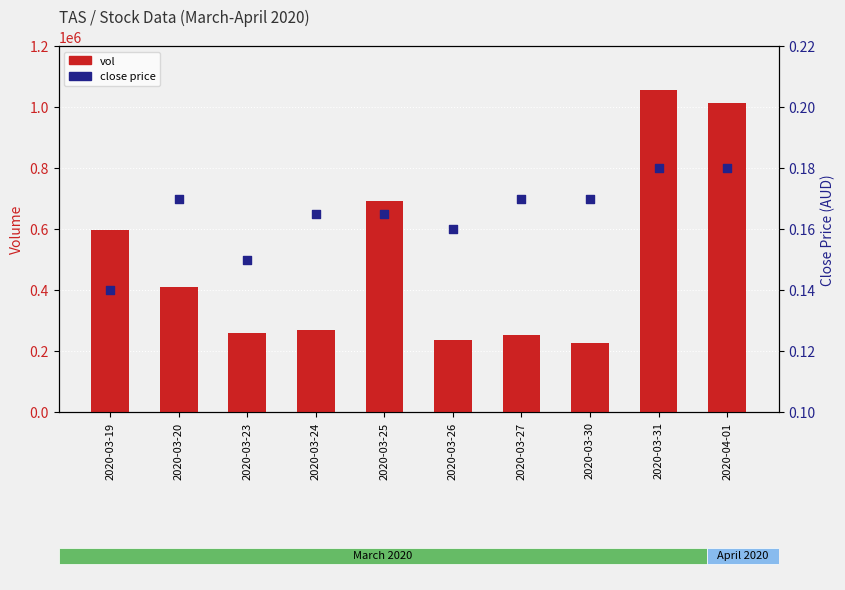

At which category is the sum across all series the highest?

2020-03-31